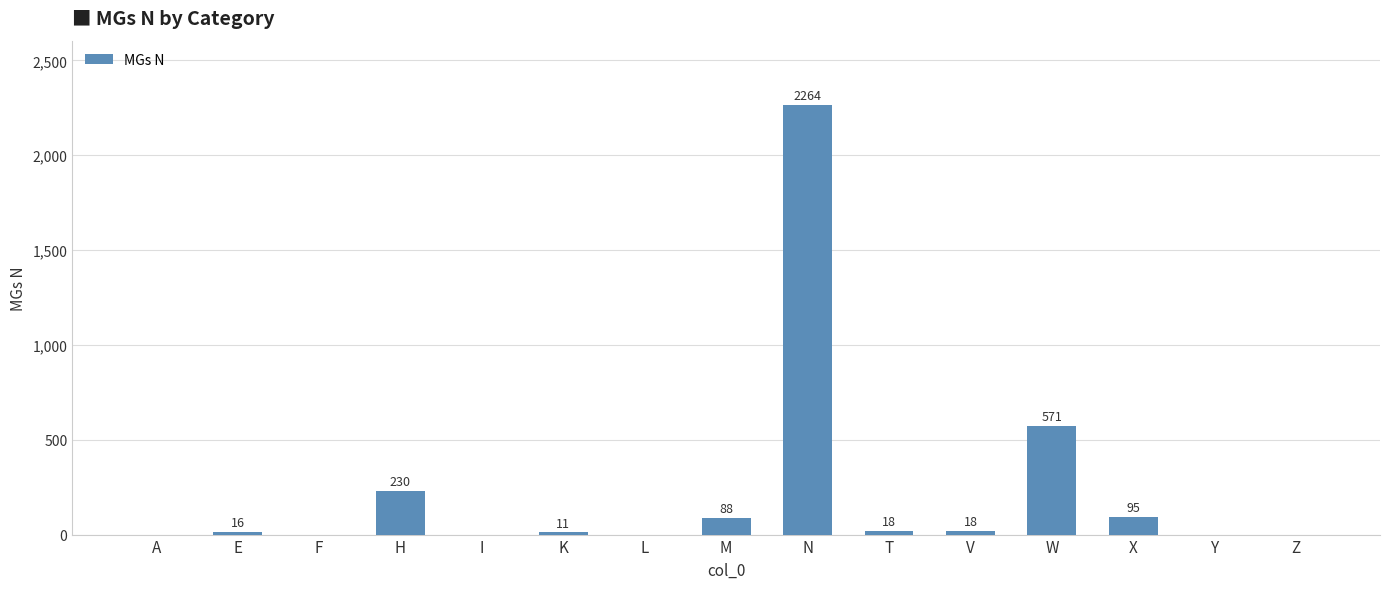

How many categories are shown in the chart?

15